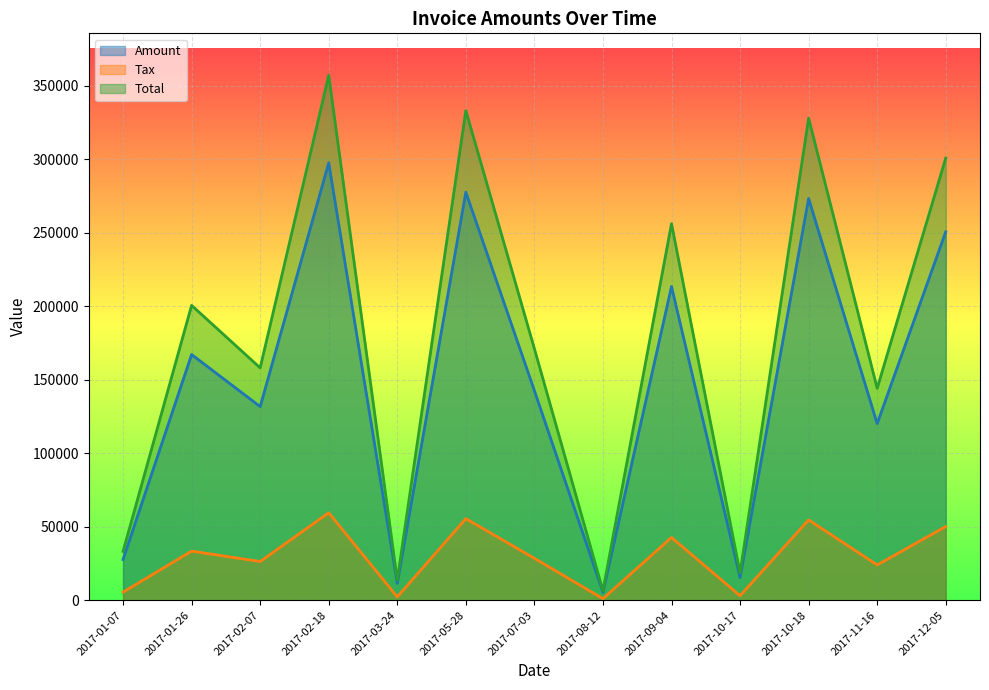

At how many categories does at least one series exceed 140971?

9